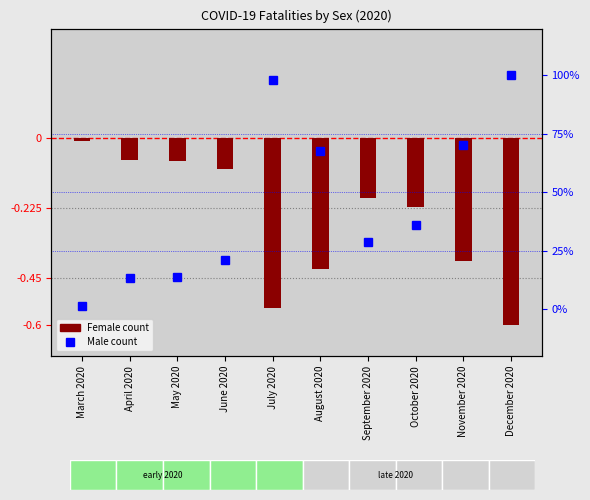

The Male count series shows 109.1 at August 2020. True or false?

False